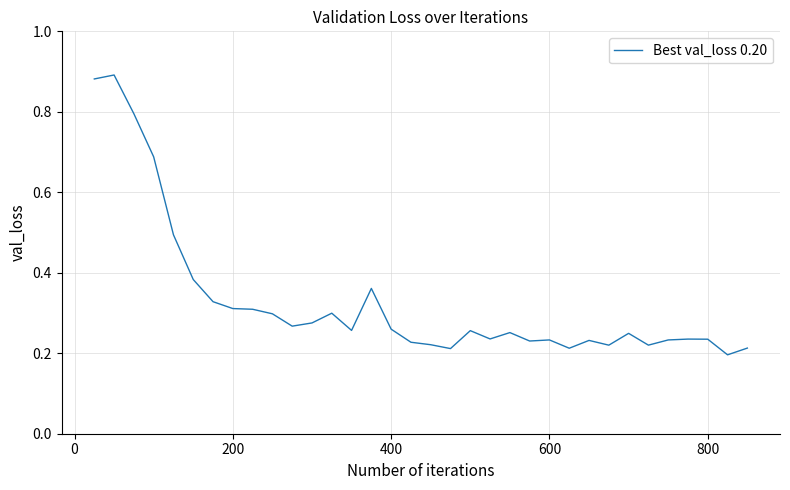

Does the chart have visible grid lines?

Yes